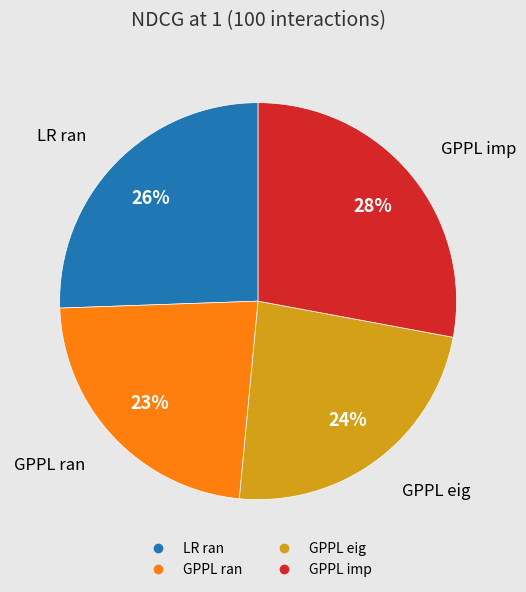

The GPPL imp slice represents 43% of the pie. True or false?

False